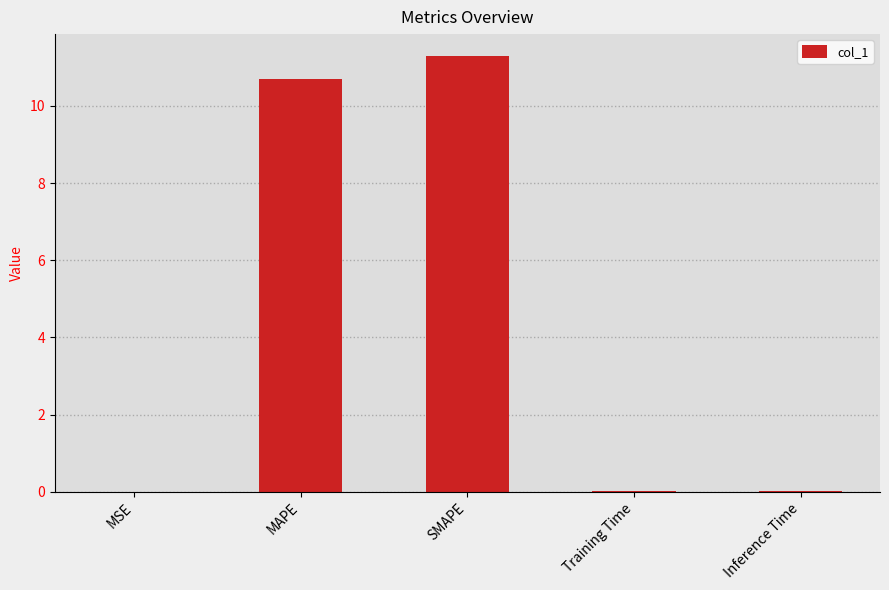

What is the greatest value displayed?

11.3